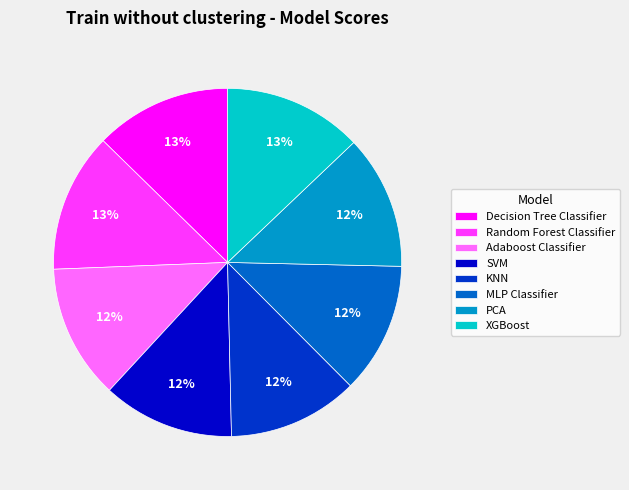

To the nearest percent, what is the difference between the largest and smallest slice percentages?

1%